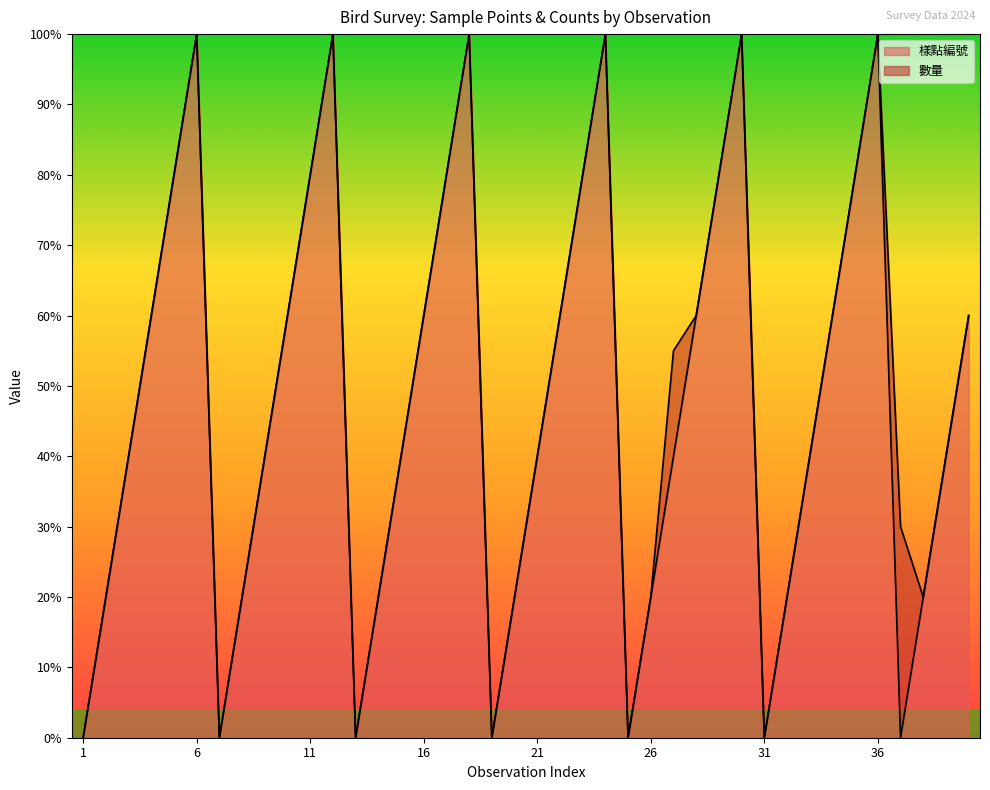

How many values are between 20 and 80?

27